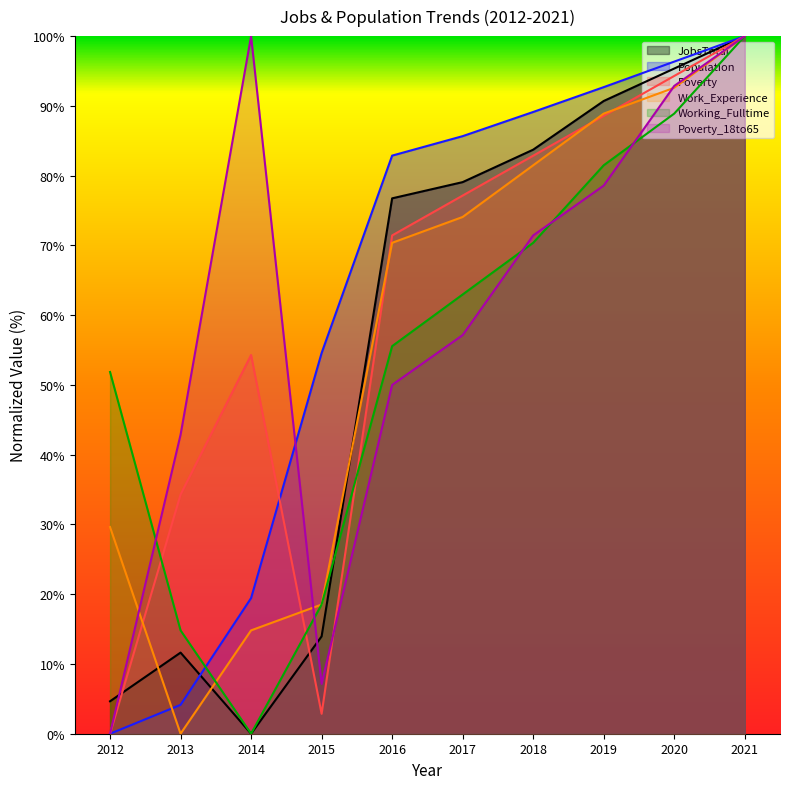

Is the value of Work_Experience at 2017 greater than the value of JobsTotal at 2020?

No